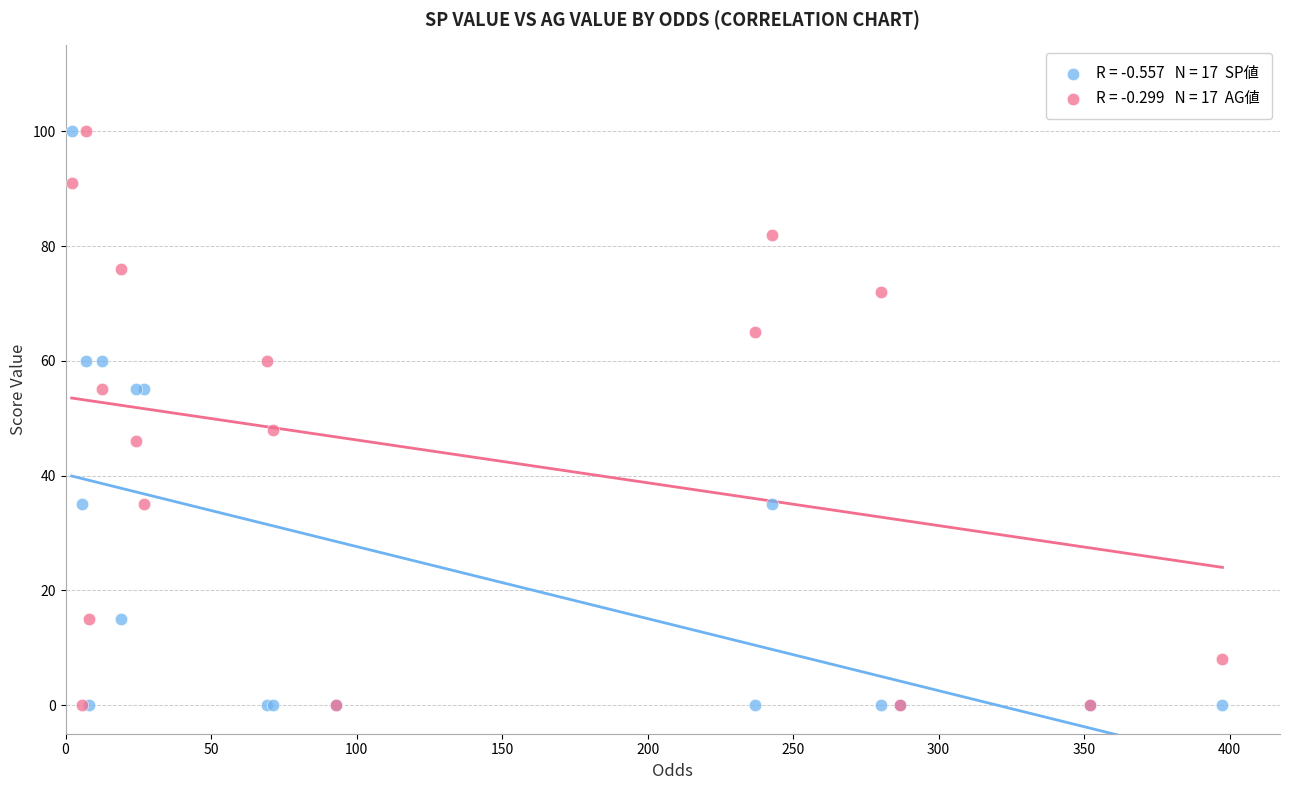

Across all series, what Y value is closest to 50?

48